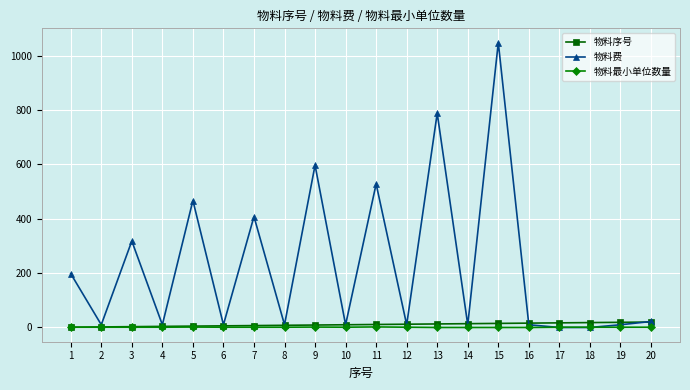

True or false: 物料最小单位数量 has more than 0 interior local peaks.

True